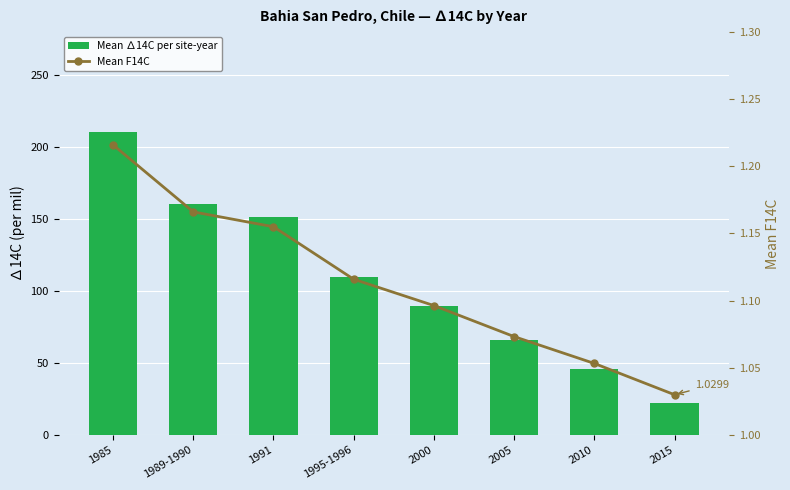

What is the difference between the second highest and minimum values in the Mean F14C series?

0.1